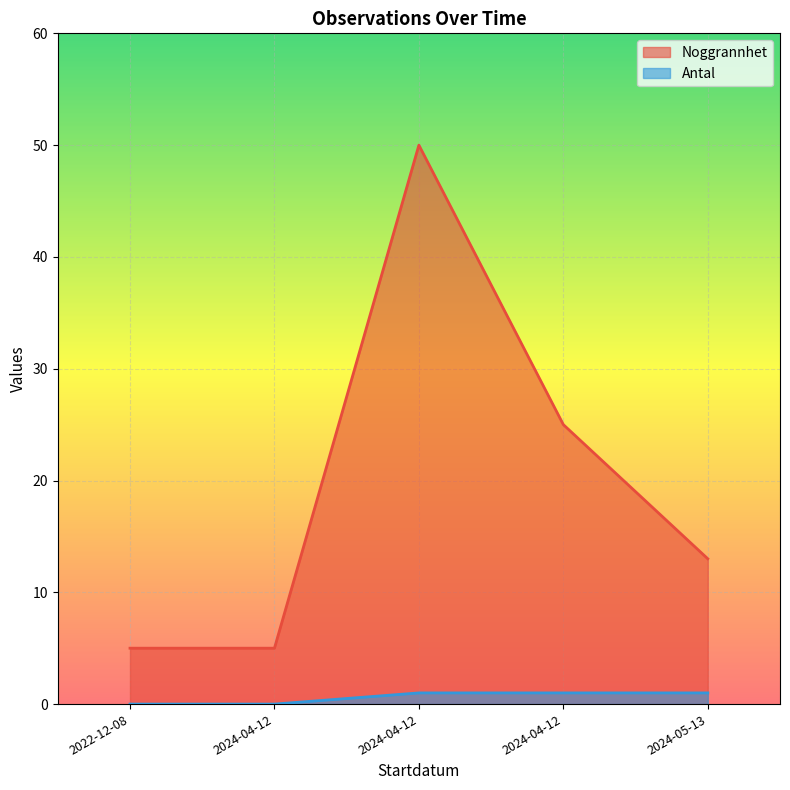

Reading left to right, list all the values displayed in this chart.

Noggrannhet: 2022-12-08=5	2024-04-12=5	2024-04-12=50	2024-04-12=25	2024-05-13=13
Antal: 2022-12-08=0	2024-04-12=0	2024-04-12=1	2024-04-12=1	2024-05-13=1